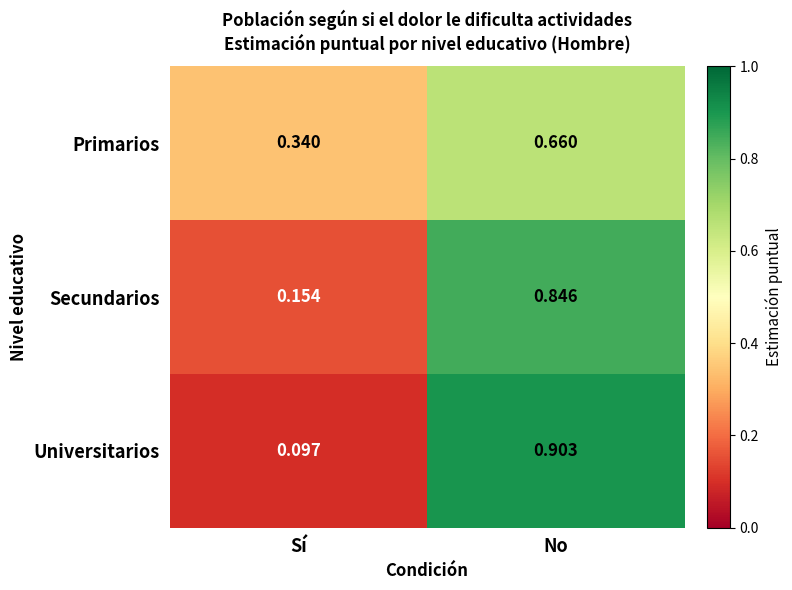

List the labels in order of Primarios value, largest first.

No, Sí